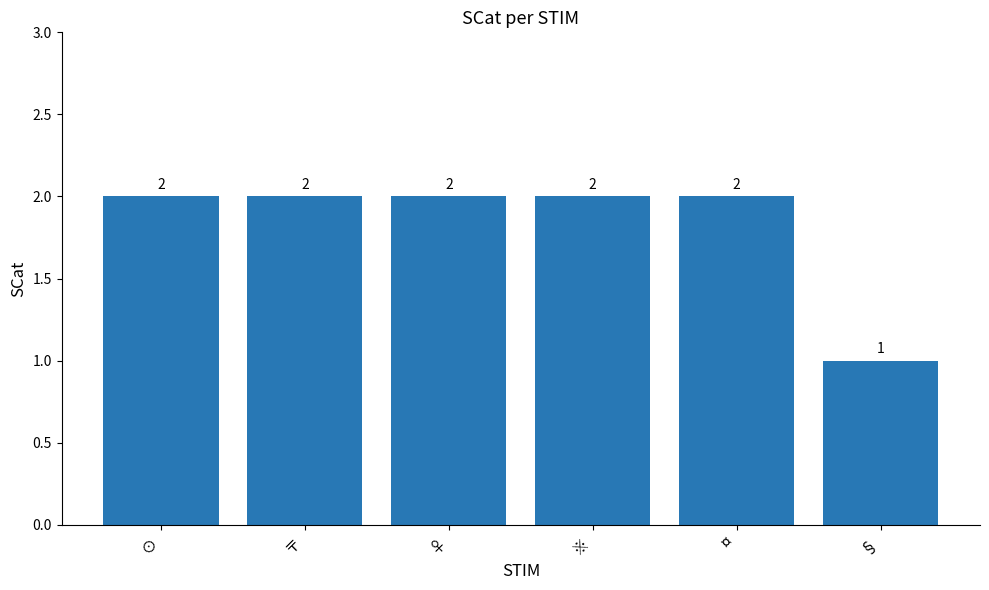

What is the ratio of the value at § to the value at ♀?

0.5